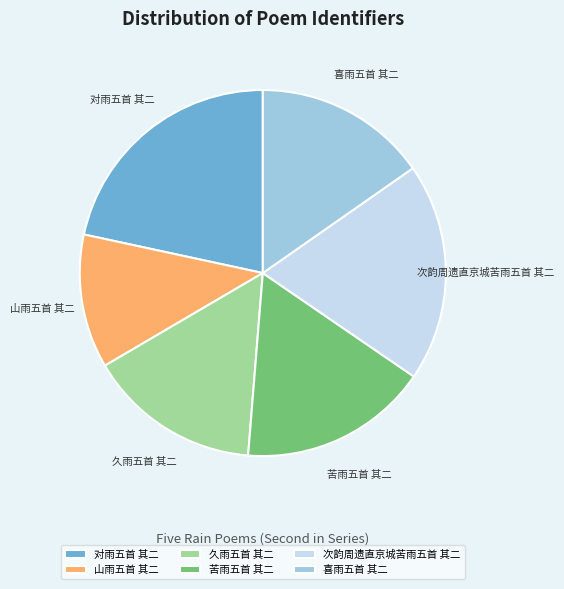

Is it true that 对雨五首 其二 is 22% of the pie?

True